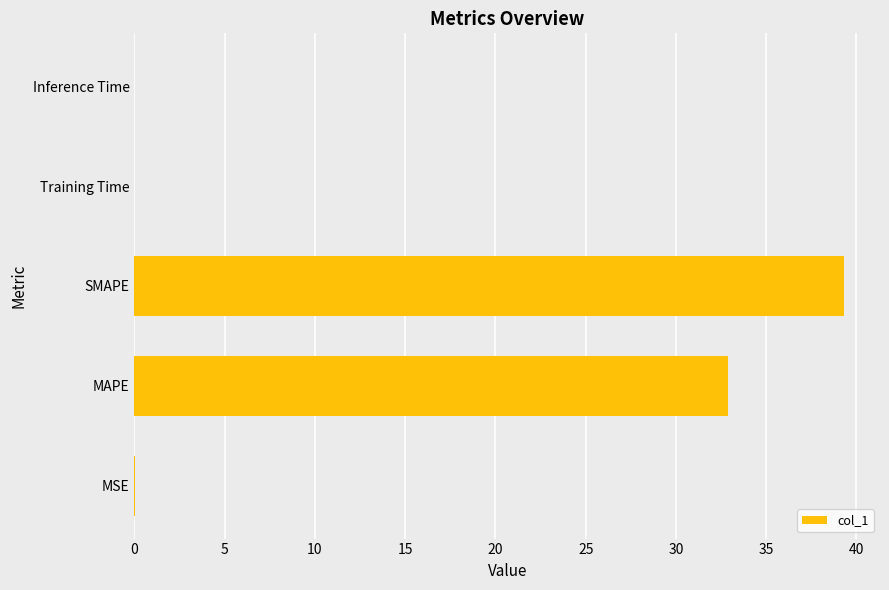

At which label is the value closest to 19?

MAPE